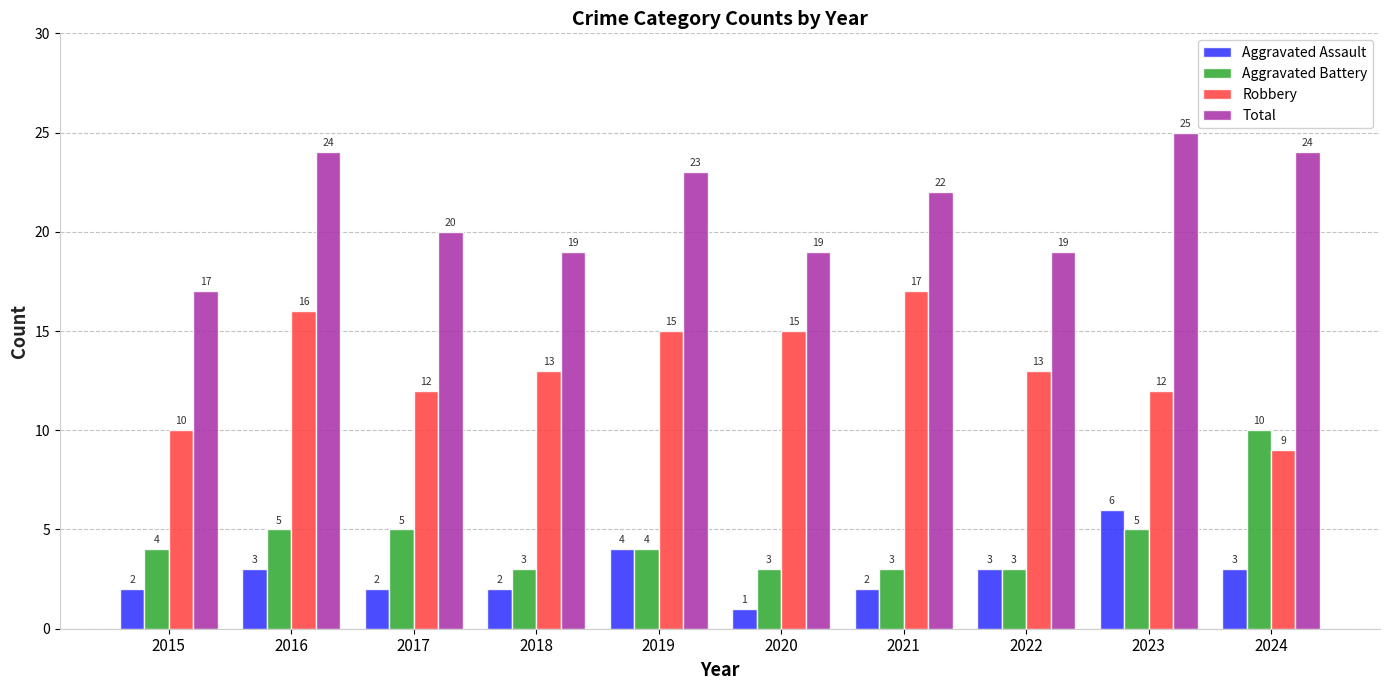

What is the average value of the Total series?

21